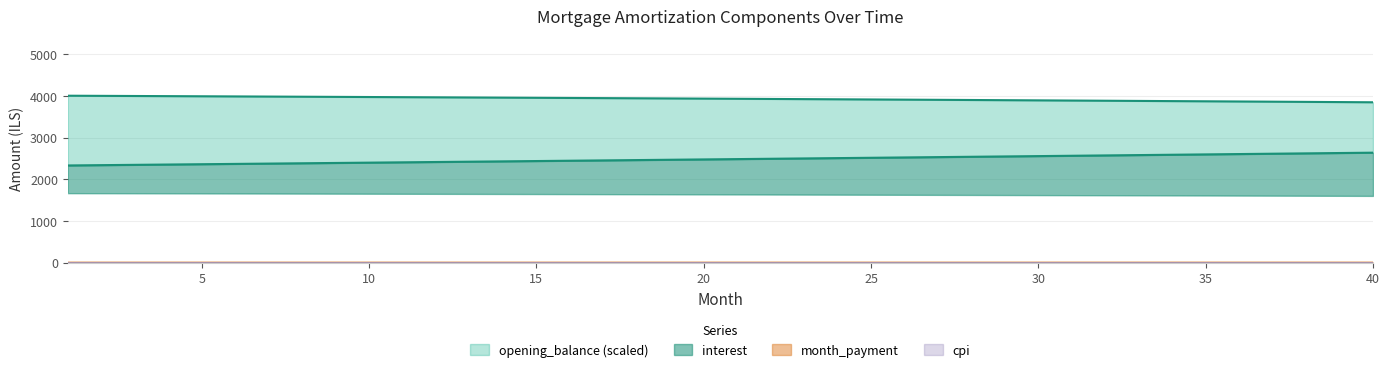

The opening_balance series shows 3911.8 at 26. True or false?

True